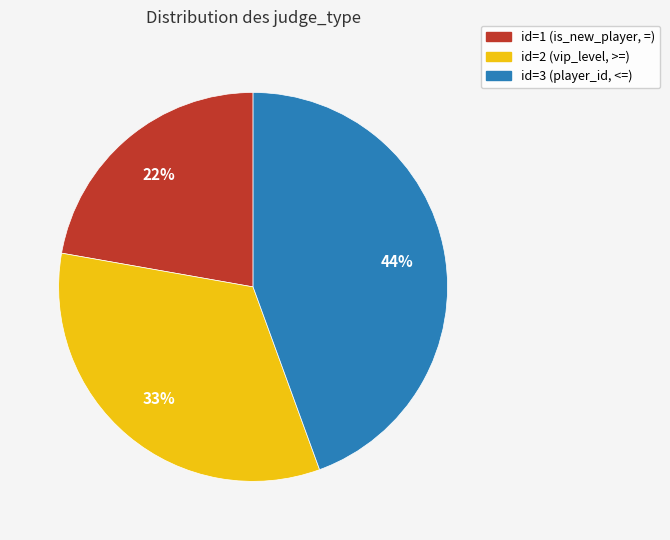

What is the ratio of the value at id=1 (is_new_player, =) to the value at id=2 (vip_level, >=)?

0.7